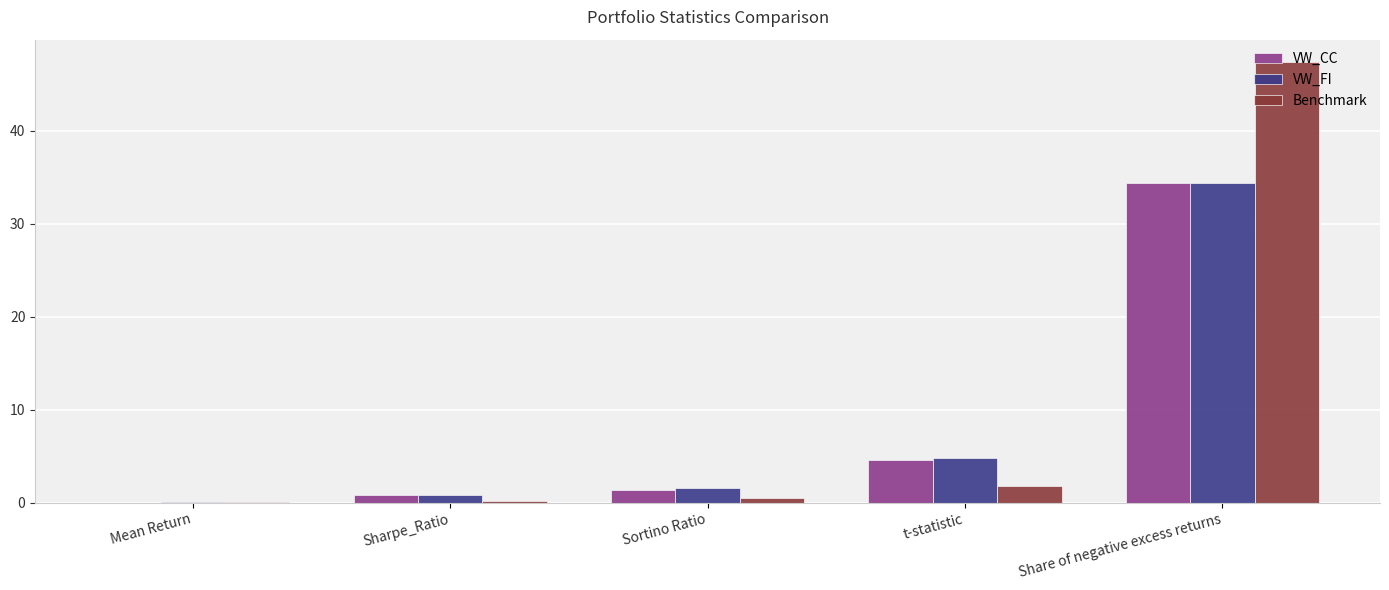

Between Sortino Ratio and t-statistic, which series saw the biggest shift?

VW_FI